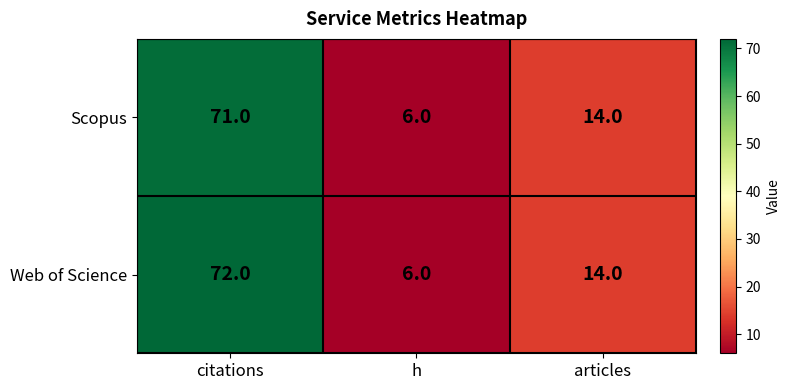

At citations, list the series in order from smallest to largest.

Scopus, Web of Science